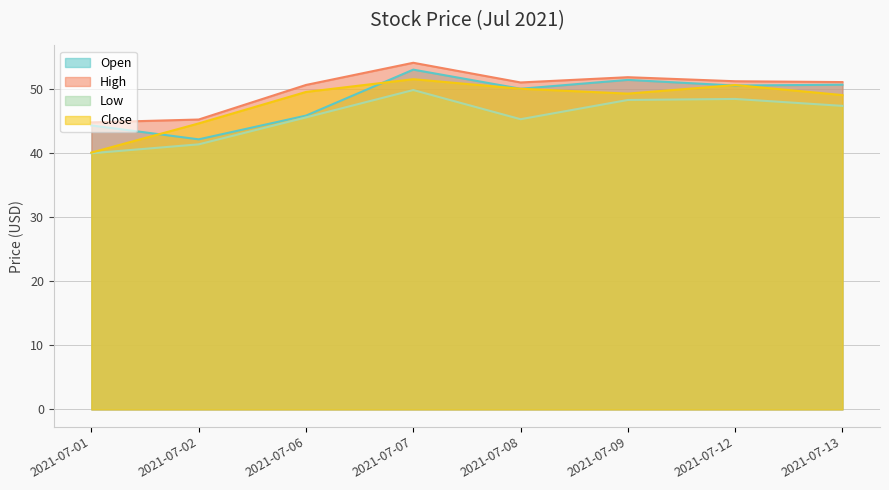

Is the value of Open at 2021-07-02 greater than the value of Low at 2021-07-08?

No